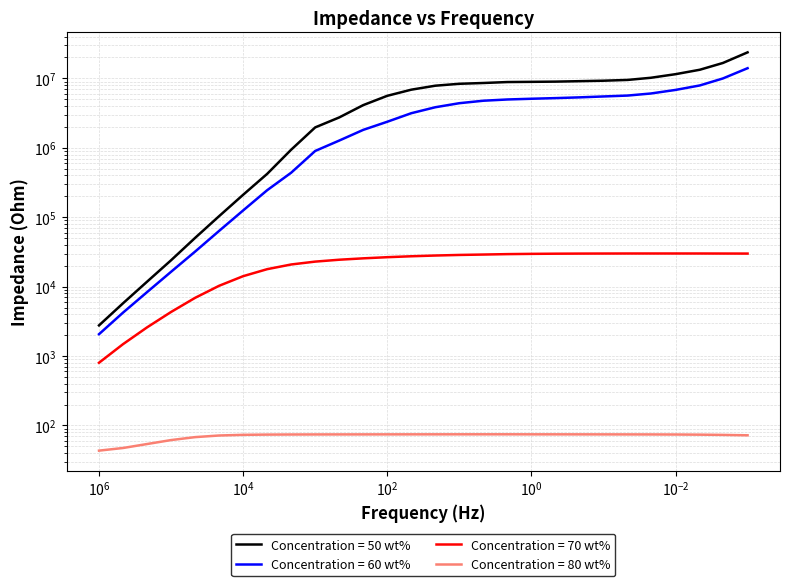

Which series has the widest spread of values?

Concentration = 50 wt%